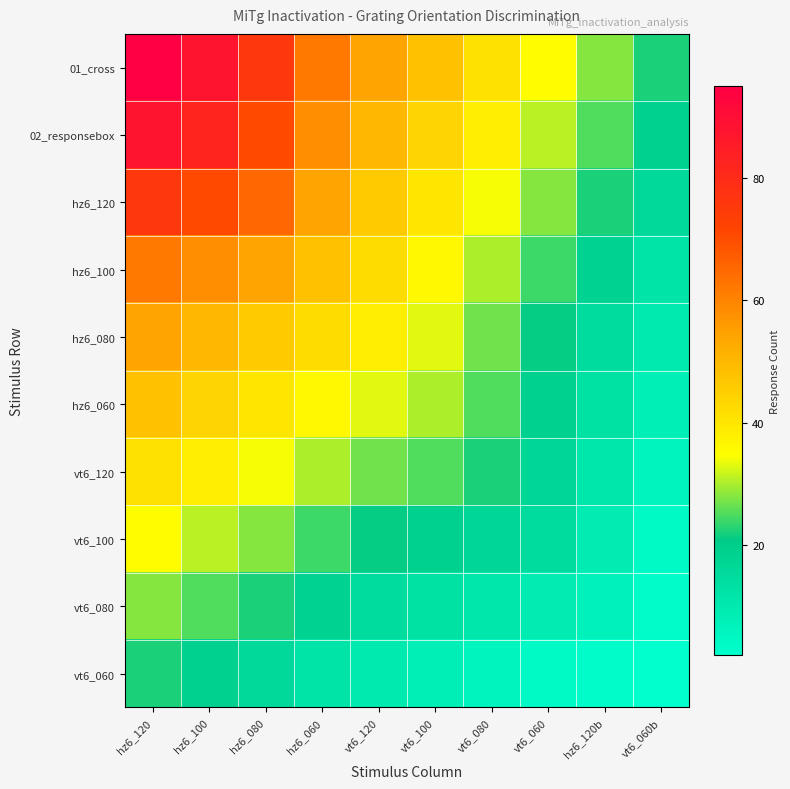

Reading right to left, what are all the values shown in this chart?

01_cross: vt6_060b=22	hz6_120b=28	vt6_060=35	vt6_080=41	vt6_100=48	vt6_120=54	hz6_060=62	hz6_080=76	hz6_100=88	hz6_120=95
02_responsebox: vt6_060b=19	hz6_120b=25	vt6_060=31	vt6_080=38	vt6_100=44	vt6_120=50	hz6_060=58	hz6_080=71	hz6_100=82	hz6_120=88
hz6_120: vt6_060b=16	hz6_120b=22	vt6_060=28	vt6_080=34	vt6_100=40	vt6_120=46	hz6_060=54	hz6_080=65	hz6_100=71	hz6_120=76
hz6_100: vt6_060b=12	hz6_120b=18	vt6_060=24	vt6_080=30	vt6_100=36	vt6_120=42	hz6_060=48	hz6_080=54	hz6_100=58	hz6_120=62
hz6_080: vt6_060b=10	hz6_120b=15	vt6_060=21	vt6_080=27	vt6_100=33	vt6_120=38	hz6_060=42	hz6_080=46	hz6_100=50	hz6_120=54
hz6_060: vt6_060b=8	hz6_120b=13	vt6_060=19	vt6_080=25	vt6_100=30	vt6_120=33	hz6_060=36	hz6_080=40	hz6_100=44	hz6_120=48
vt6_120: vt6_060b=6	hz6_120b=11	vt6_060=17	vt6_080=22	vt6_100=25	vt6_120=27	hz6_060=30	hz6_080=34	hz6_100=38	hz6_120=41
vt6_100: vt6_060b=4	hz6_120b=9	vt6_060=15	vt6_080=17	vt6_100=19	vt6_120=21	hz6_060=24	hz6_080=28	hz6_100=31	hz6_120=35
vt6_080: vt6_060b=3	hz6_120b=7	vt6_060=9	vt6_080=11	vt6_100=13	vt6_120=15	hz6_060=18	hz6_080=22	hz6_100=25	hz6_120=28
vt6_060: vt6_060b=2	hz6_120b=3	vt6_060=4	vt6_080=6	vt6_100=8	vt6_120=10	hz6_060=12	hz6_080=16	hz6_100=19	hz6_120=22